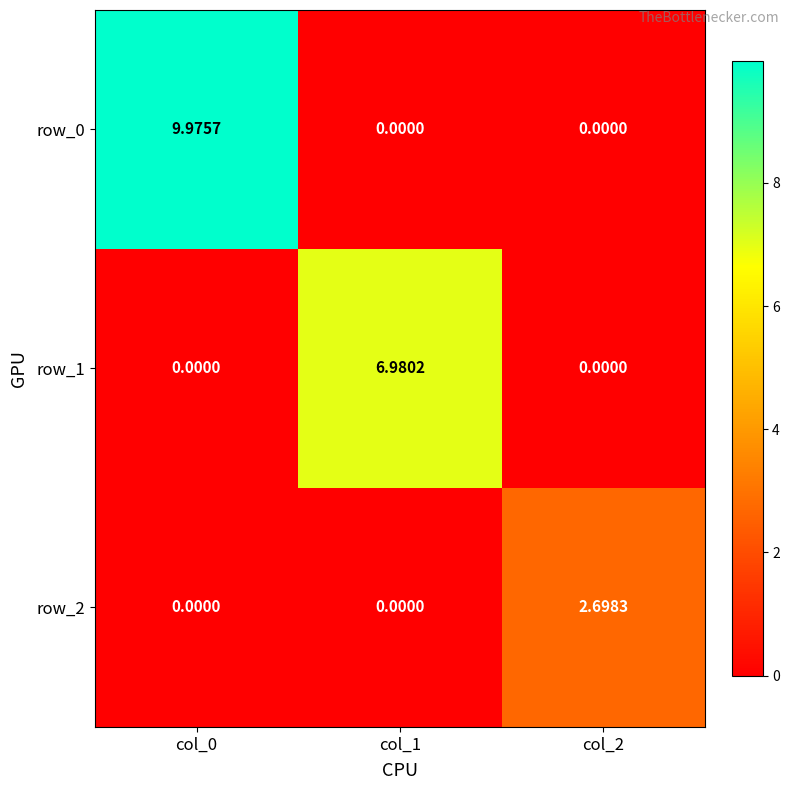

Is the value of row_2 at col_2 greater than the value of row_1 at col_1?

No